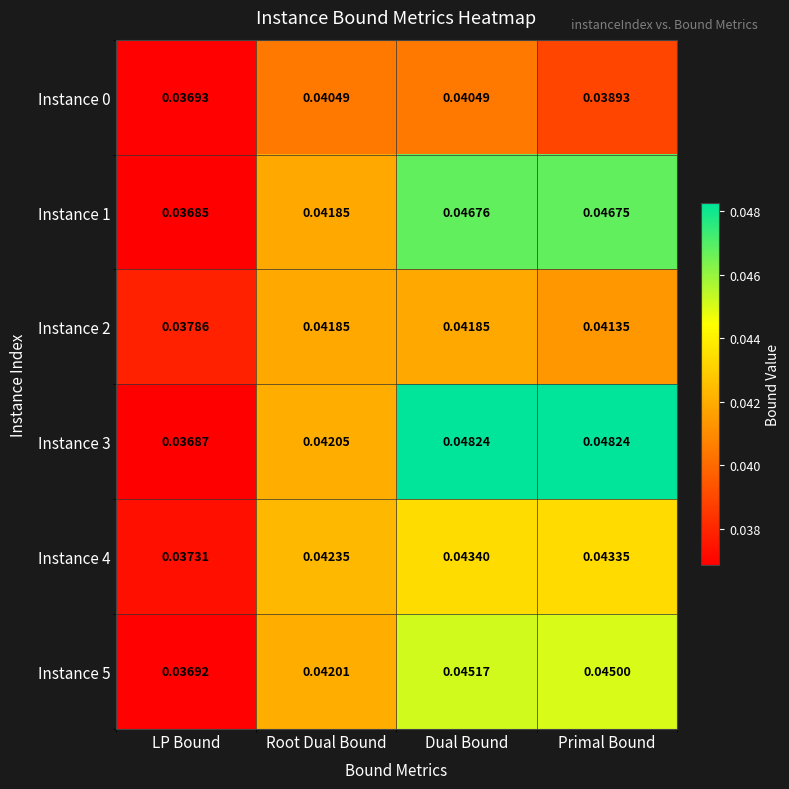

List the labels in order of Instance 4 value, largest first.

Dual Bound, Primal Bound, Root Dual Bound, LP Bound